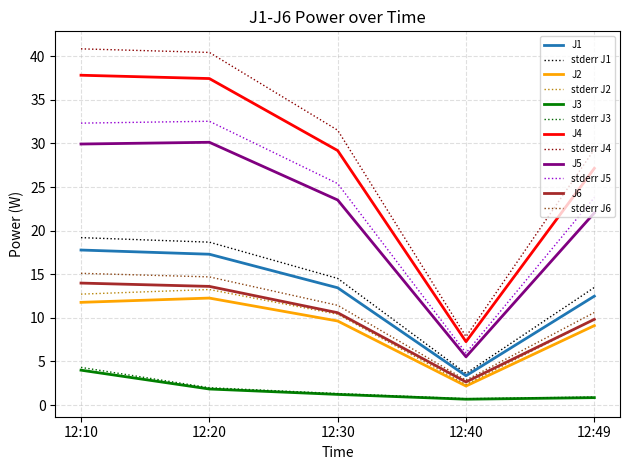

What is the sum of the J6 values at 12:49 and 12:20?

23.4